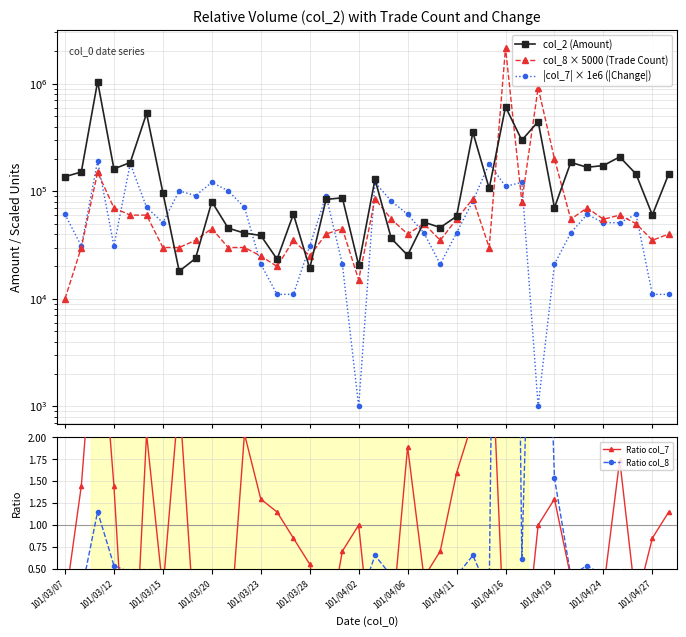

What is the sum of the col_2 (Amount) values at 18 and 26?

126820.0